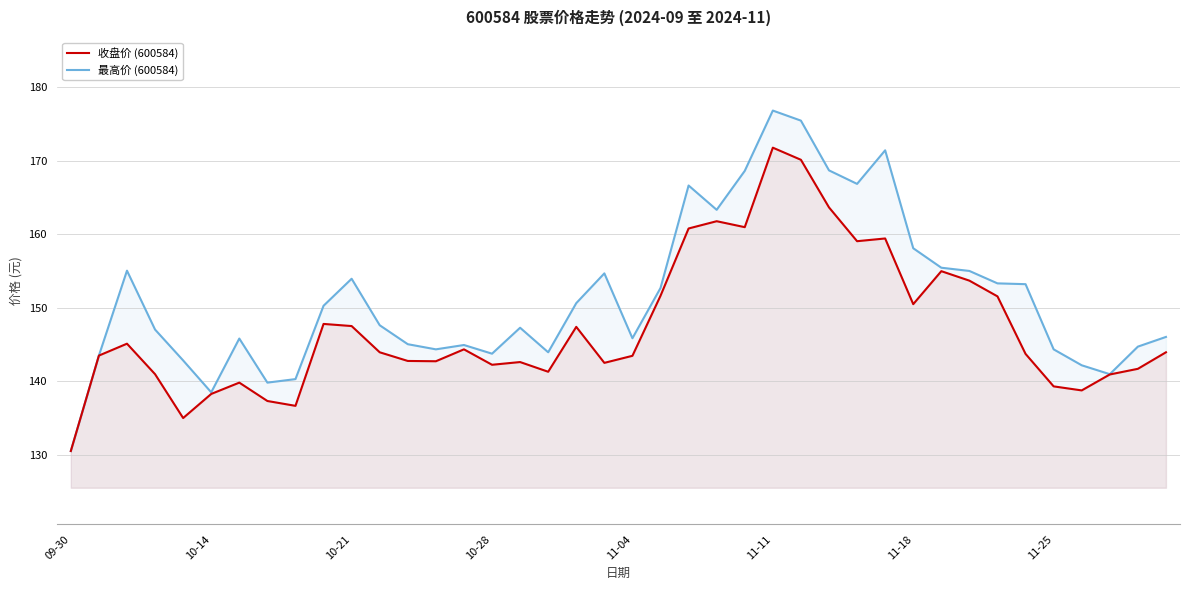

True or false: 收盘价 (600584) and 最高价 (600584) intersect in this chart.

False